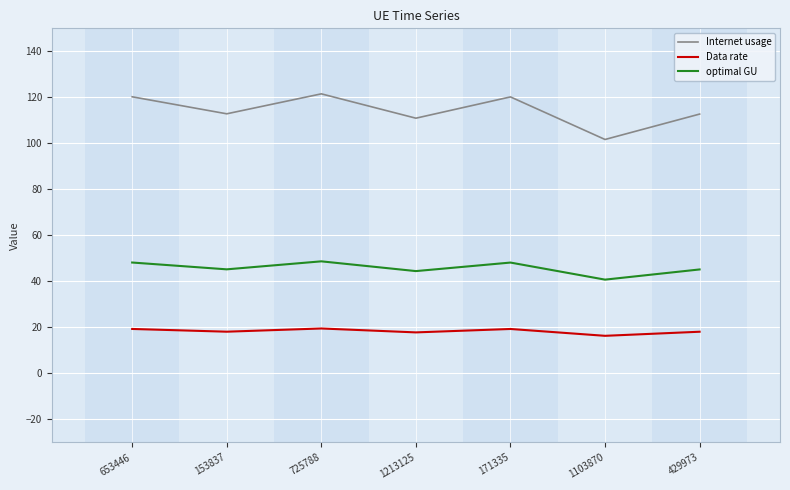

True or false: Data rate and Internet usage cross at least once.

False